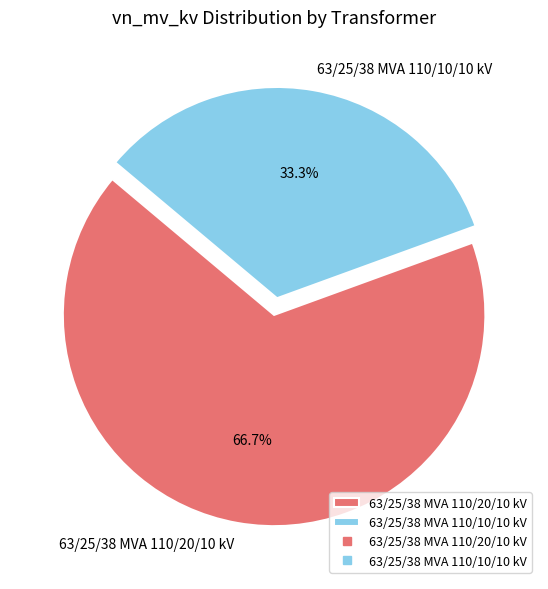

Which slice is the smallest?

63/25/38 MVA 110/10/10 kV